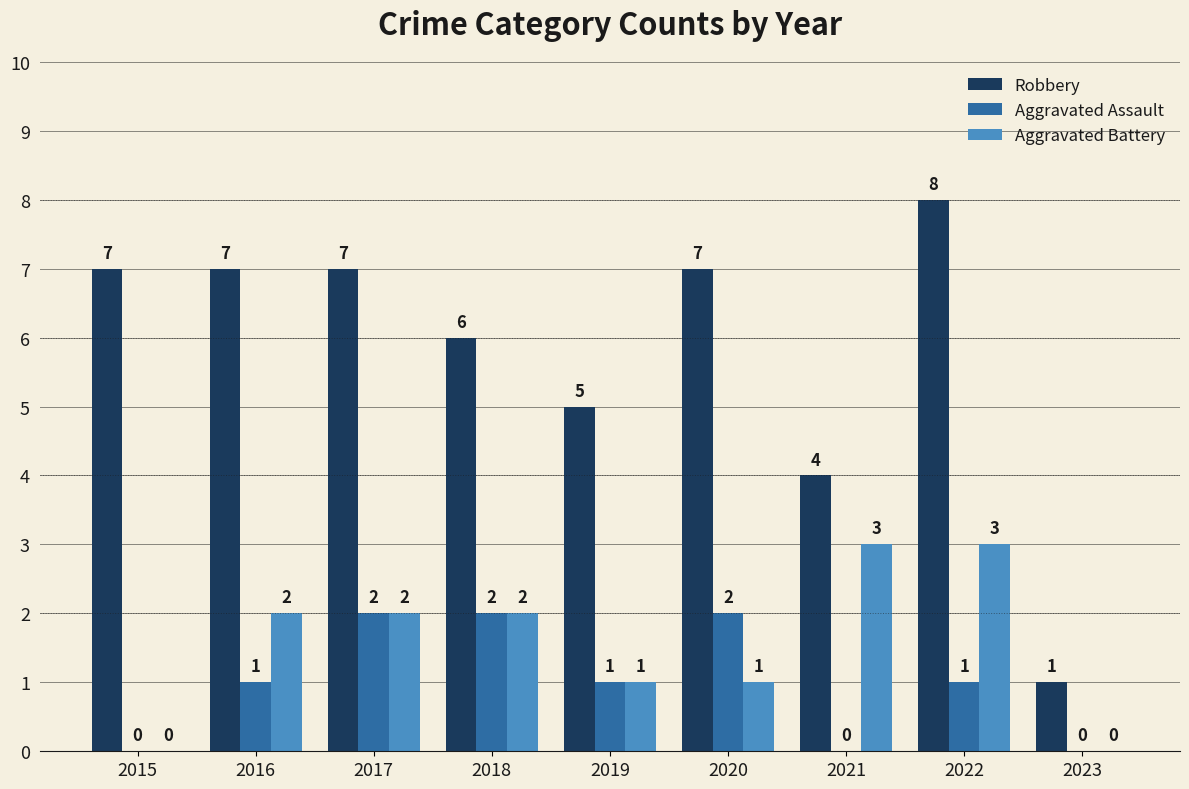

Are the bars grouped side by side (vs. stacked)?

Yes